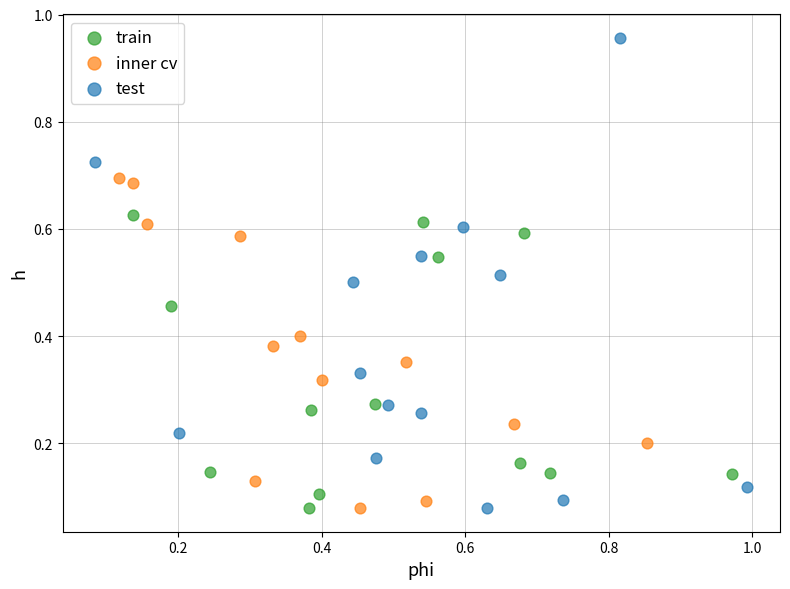

Which series has the largest Y range (max minus min)?

test